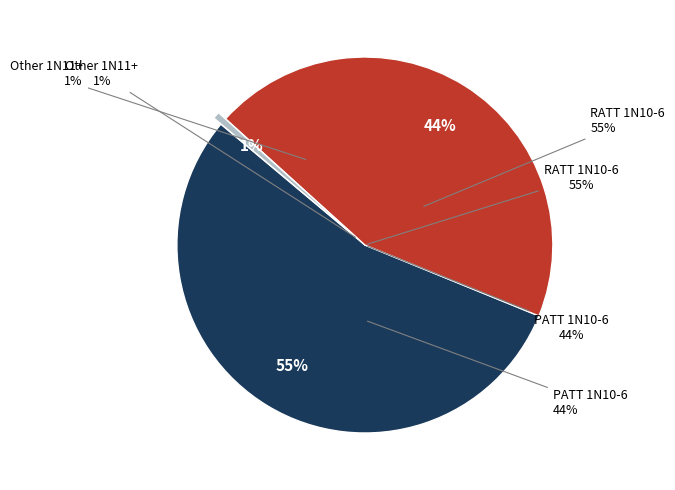

Does any single category account for the majority?

Yes